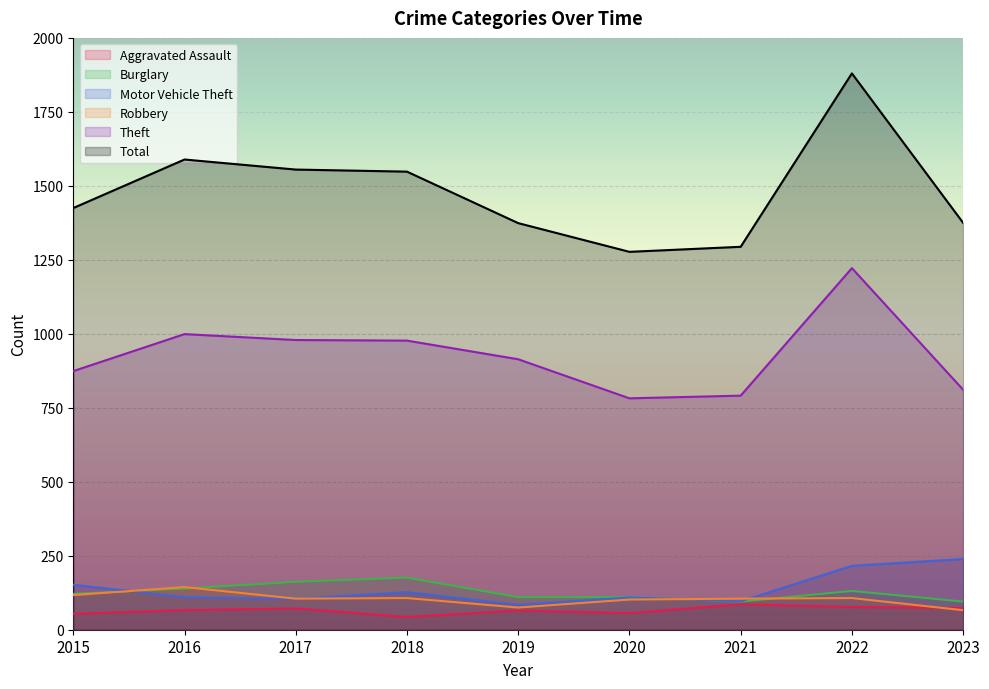

Reading left to right, extract all data points from this chart.

Aggravated Assault: 2015=54	2016=66	2017=72	2018=43	2019=65	2020=56	2021=86	2022=77	2023=73
Burglary: 2015=121	2016=139	2017=162	2018=176	2019=110	2020=110	2021=95	2022=131	2023=95
Motor Vehicle Theft: 2015=152	2016=110	2017=104	2018=127	2019=84	2020=109	2021=96	2022=216	2023=239
Robbery: 2015=117	2016=144	2017=105	2018=107	2019=75	2020=102	2021=105	2022=107	2023=66
Theft: 2015=874	2016=999	2017=979	2018=977	2019=914	2020=782	2021=791	2022=1222	2023=811
Total: 2015=1425	2016=1589	2017=1555	2018=1548	2019=1374	2020=1277	2021=1294	2022=1880	2023=1375